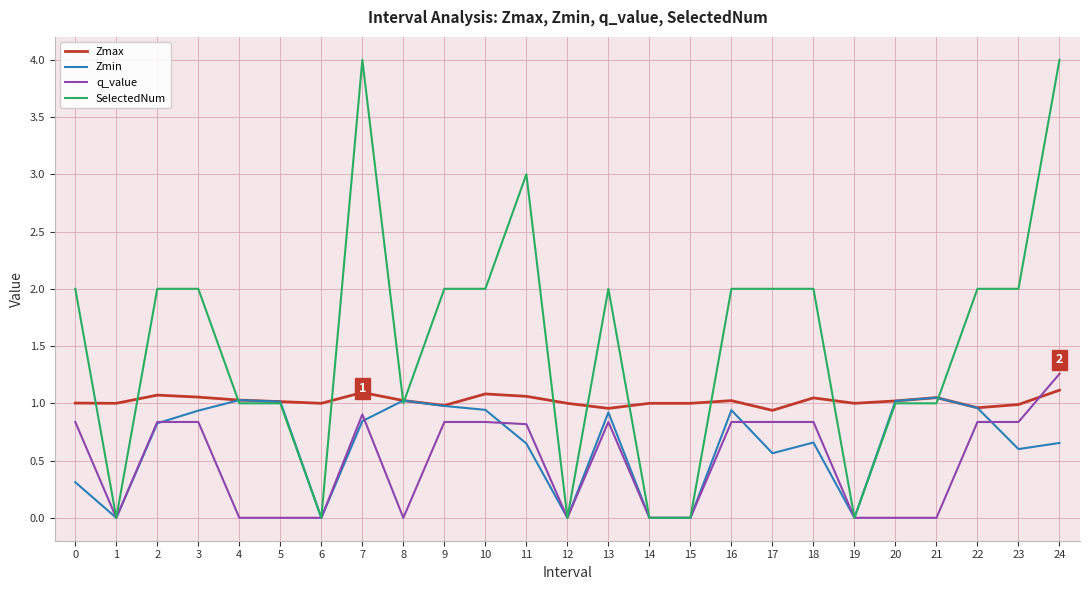

Which series has the largest range (max minus min)?

SelectedNum